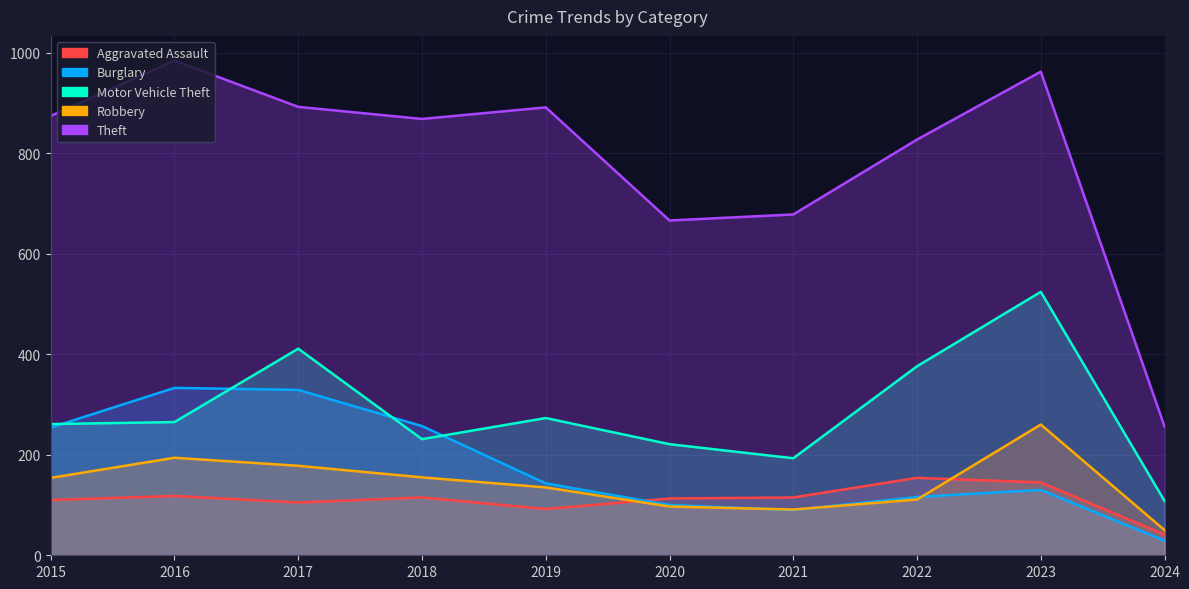

What is the smallest value displayed?

29